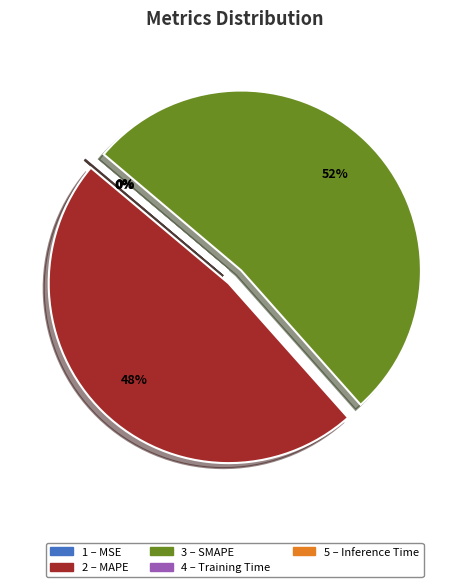

Is there any slice that represents more than half of the pie?

Yes